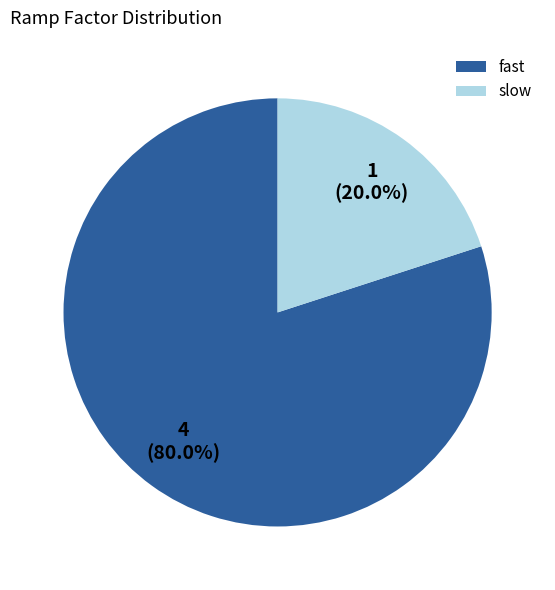

What percentage is the fast slice, to the nearest percent?

80%